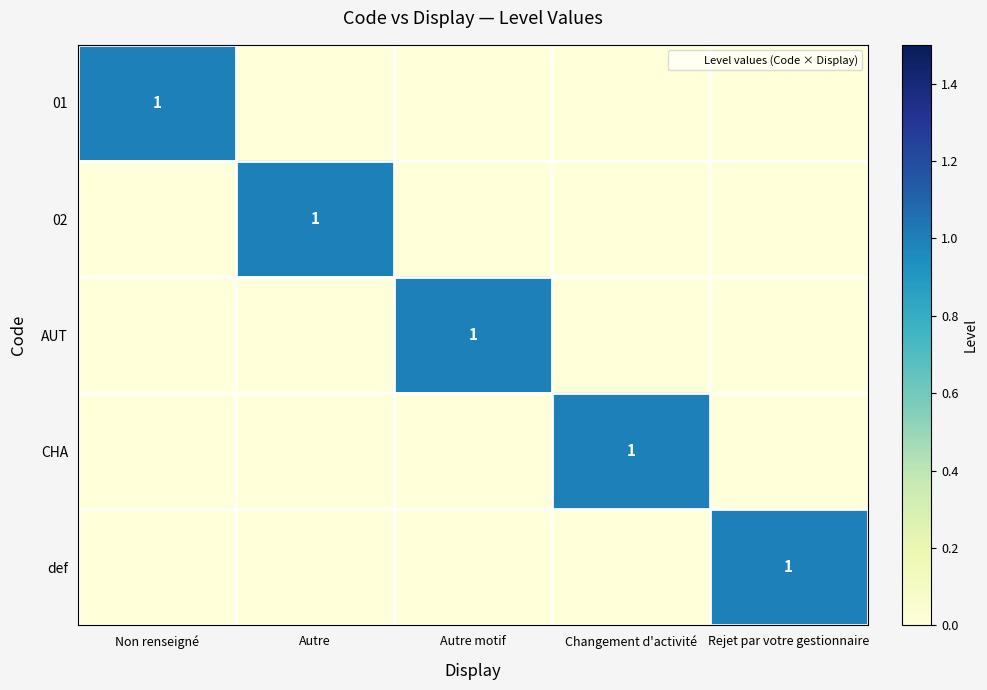

List the series in order of their peak value, lowest first.

01, 02, AUT, CHA, def